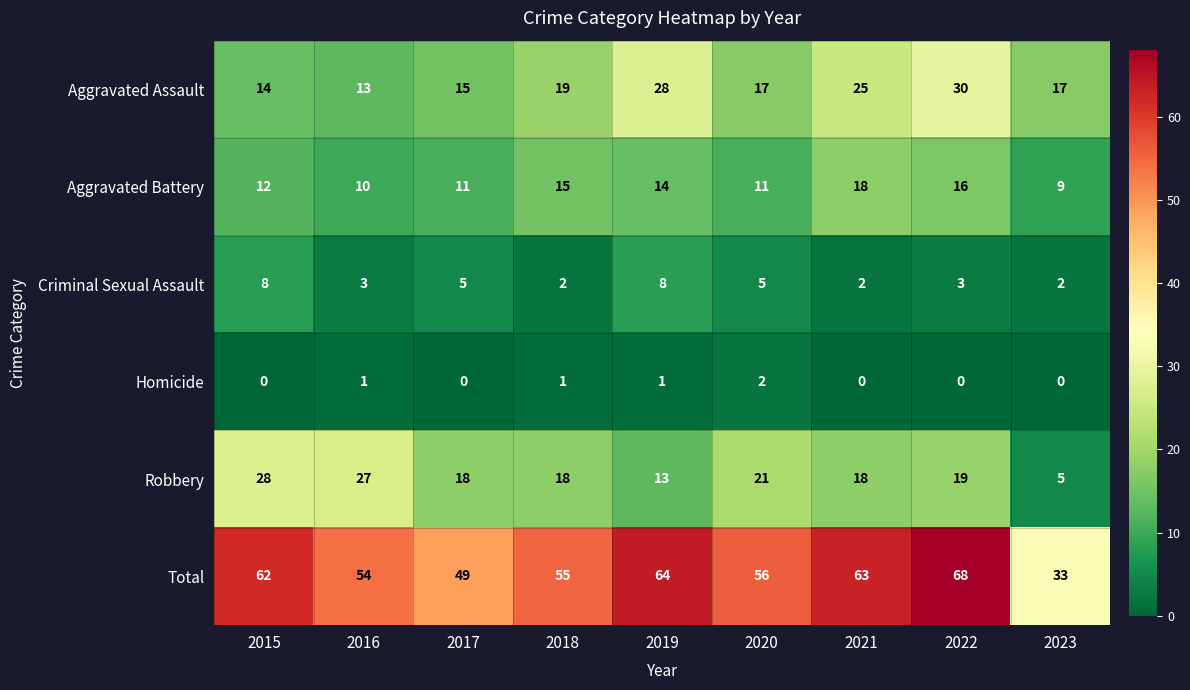

Rank the series at 2023 from highest to lowest value.

Total, Aggravated Assault, Aggravated Battery, Robbery, Criminal Sexual Assault, Homicide